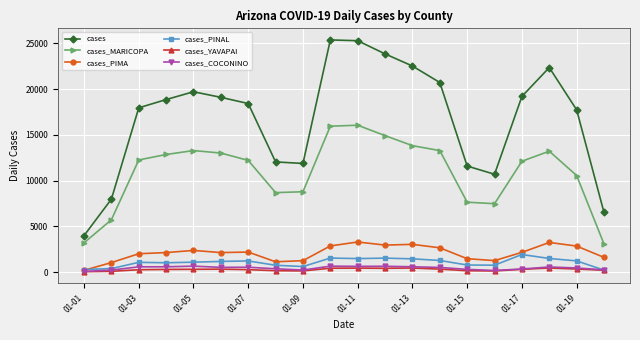

In cases_COCONINO, how many points are lower than both neighbors (excluding endpoints)?

4